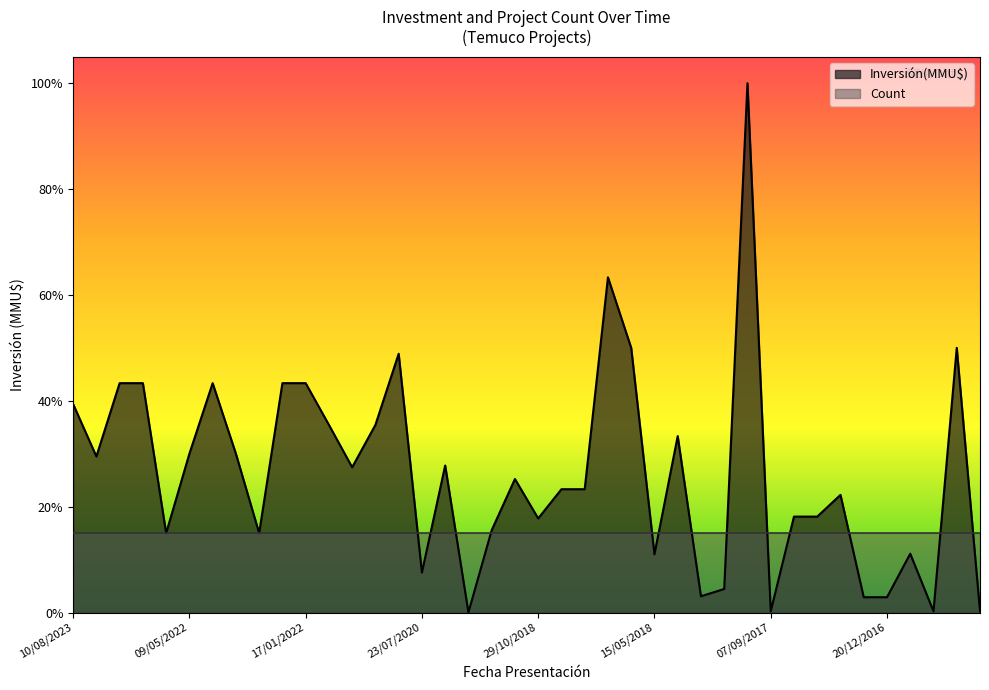

Between 21/04/2022 and 13/10/2017, which is larger?

21/04/2022